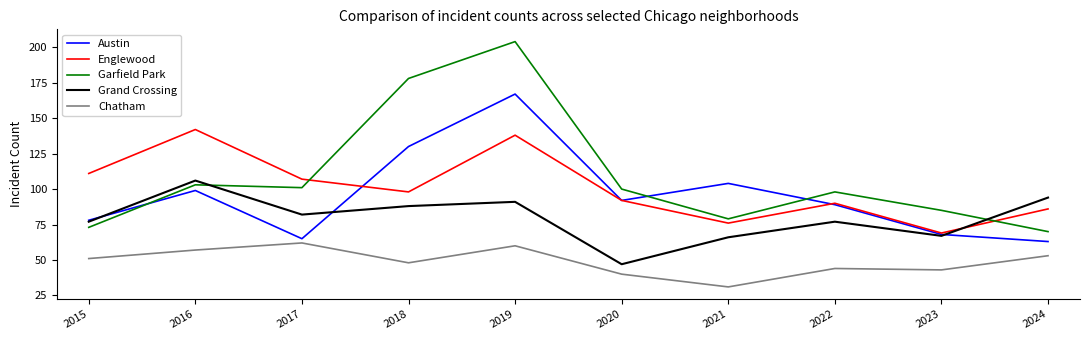

Which series has the widest spread of values?

Garfield Park